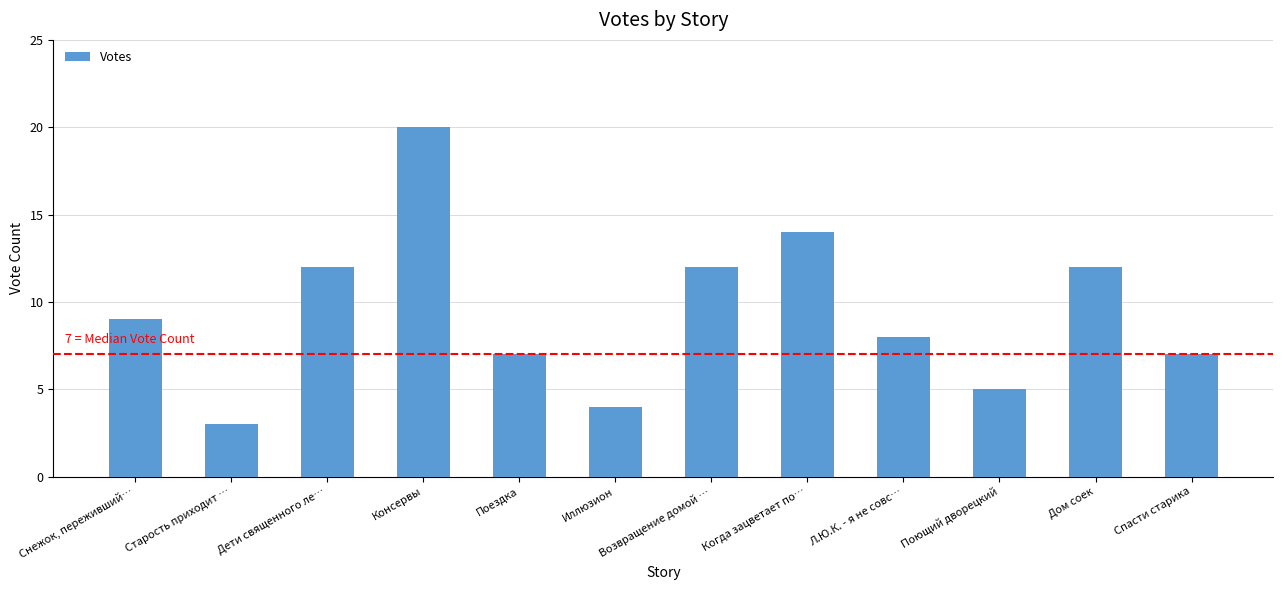

What is the sum of all values?

113